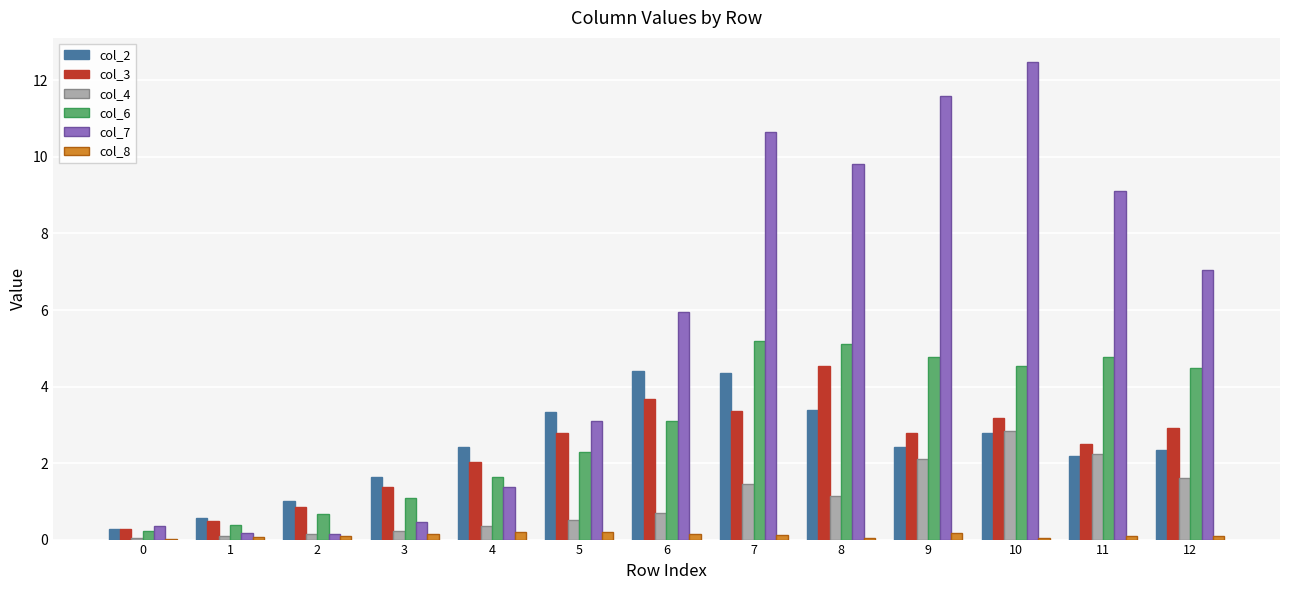

What is the difference between the col_3 values at 12 and 2?

2.1